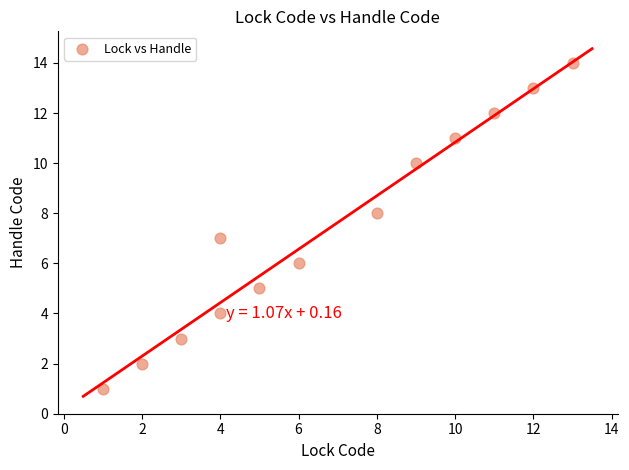

What is the range of Y values (max minus min)?

13